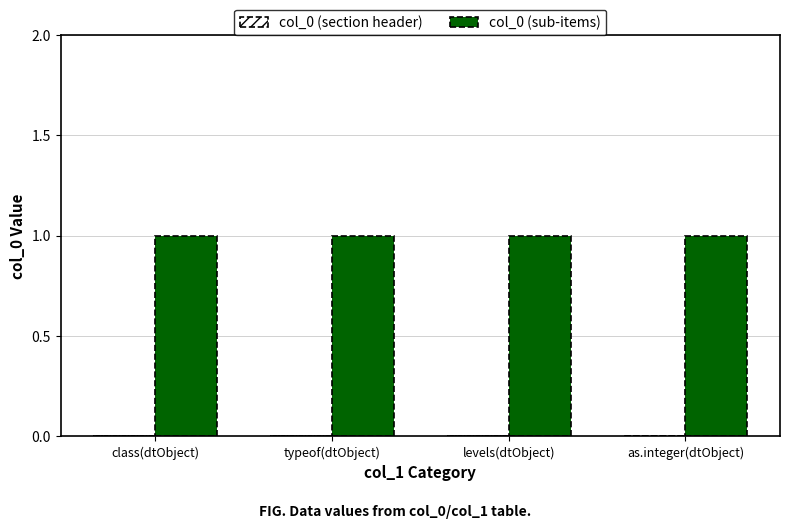

Rank the series by their maximum value, from highest to lowest.

col_0 (sub-items), col_0 (section header)